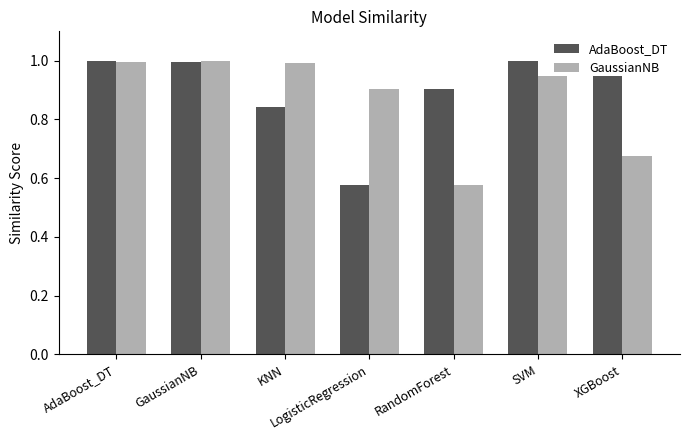

What is the greatest value displayed?

1.0